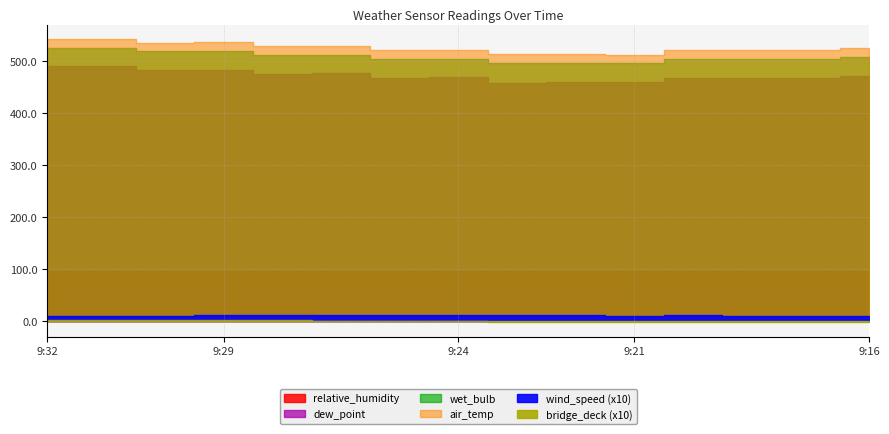

How many categories are shown in the chart?

15